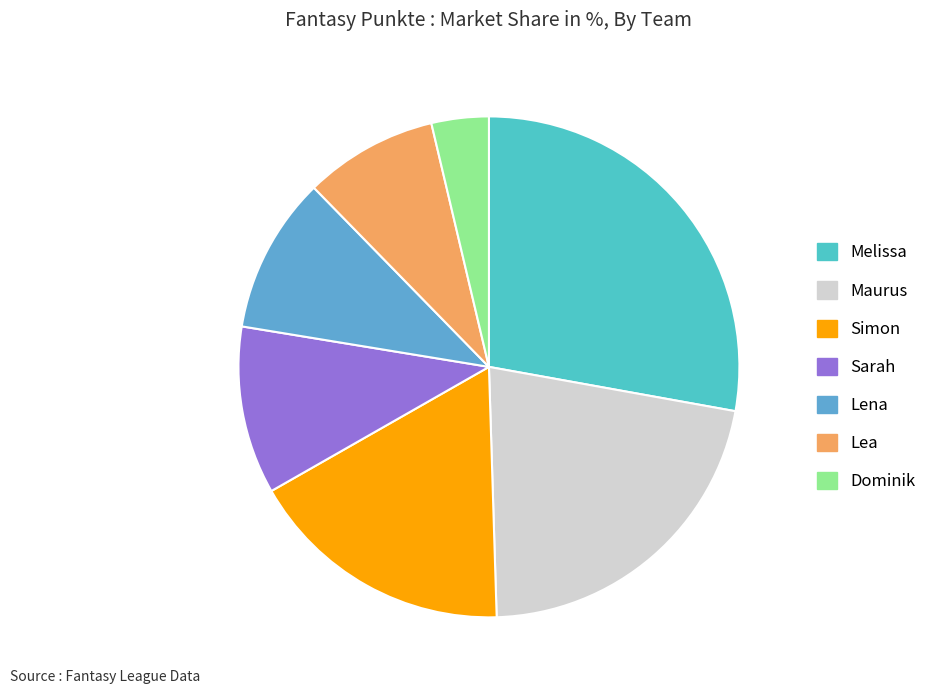

The Sarah slice represents 5% of the pie. True or false?

False